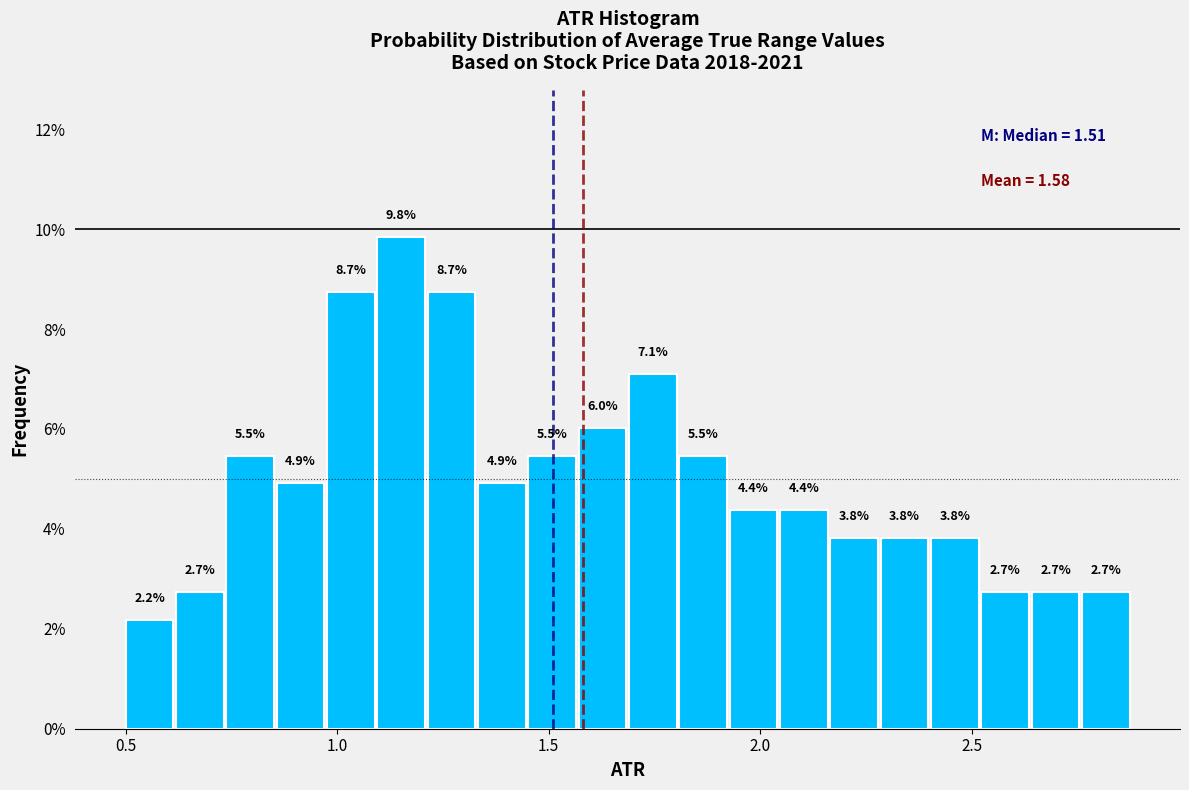

Read against the x-axis, roughly where is the centre of the tallest bar?

1.15